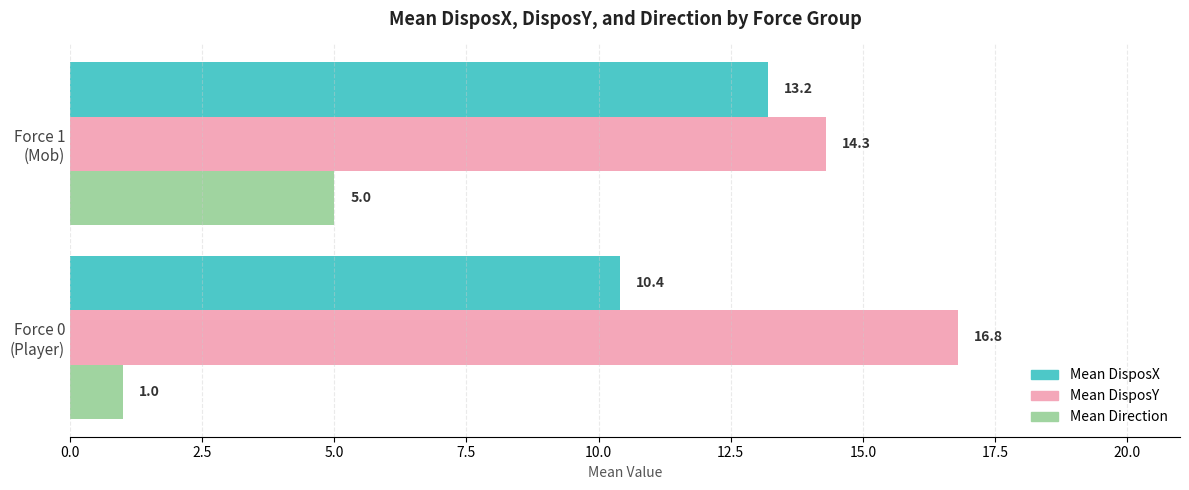

What is the average value of the Mean DisposX series?

11.8